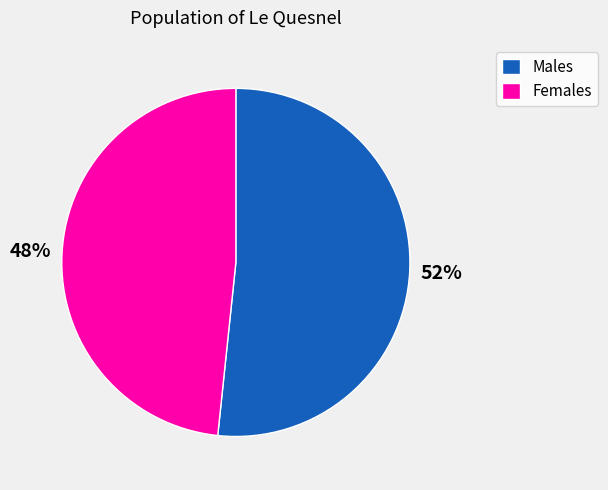

Between Females and Males, which is larger?

Males